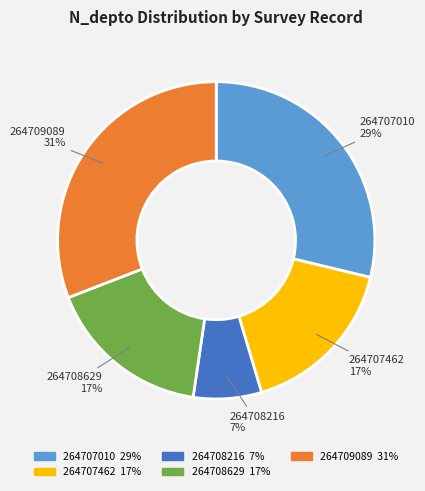

To the nearest percent, what portion does 264708629 represent?

17%